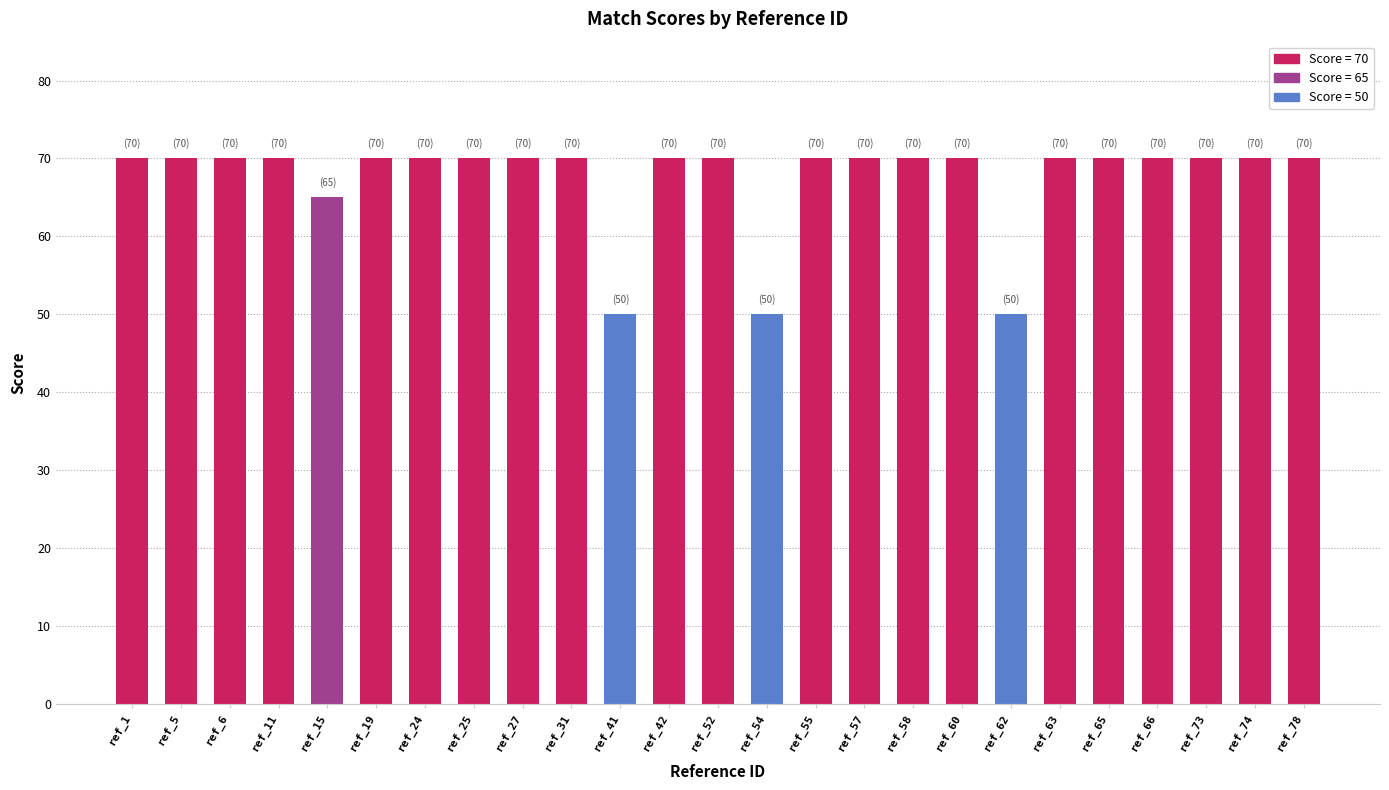

What is the greatest value displayed?

70